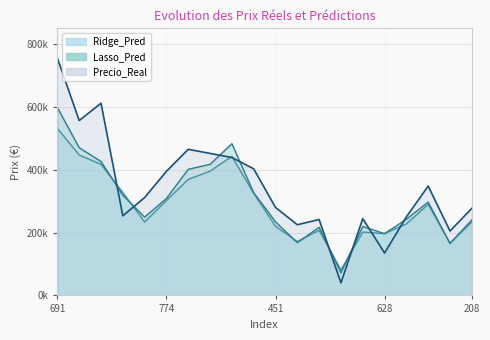

Which series has the largest total across all categories?

Precio_Real